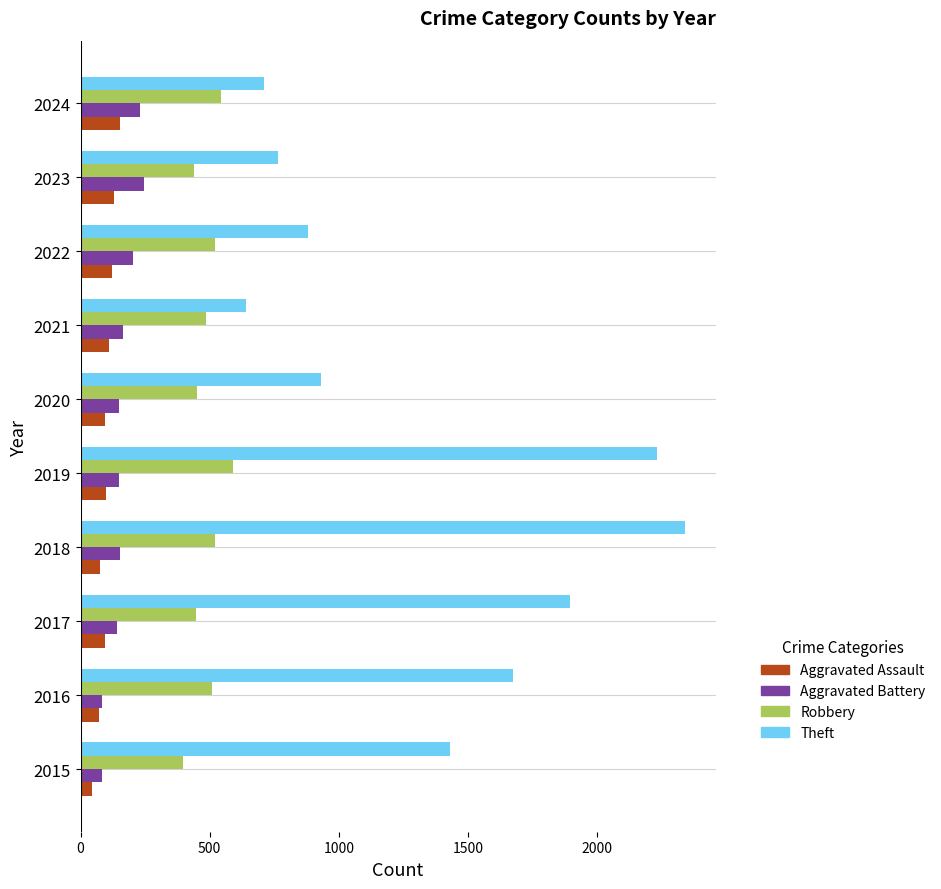

Is it true that Robbery equals 520 at 2018?

True